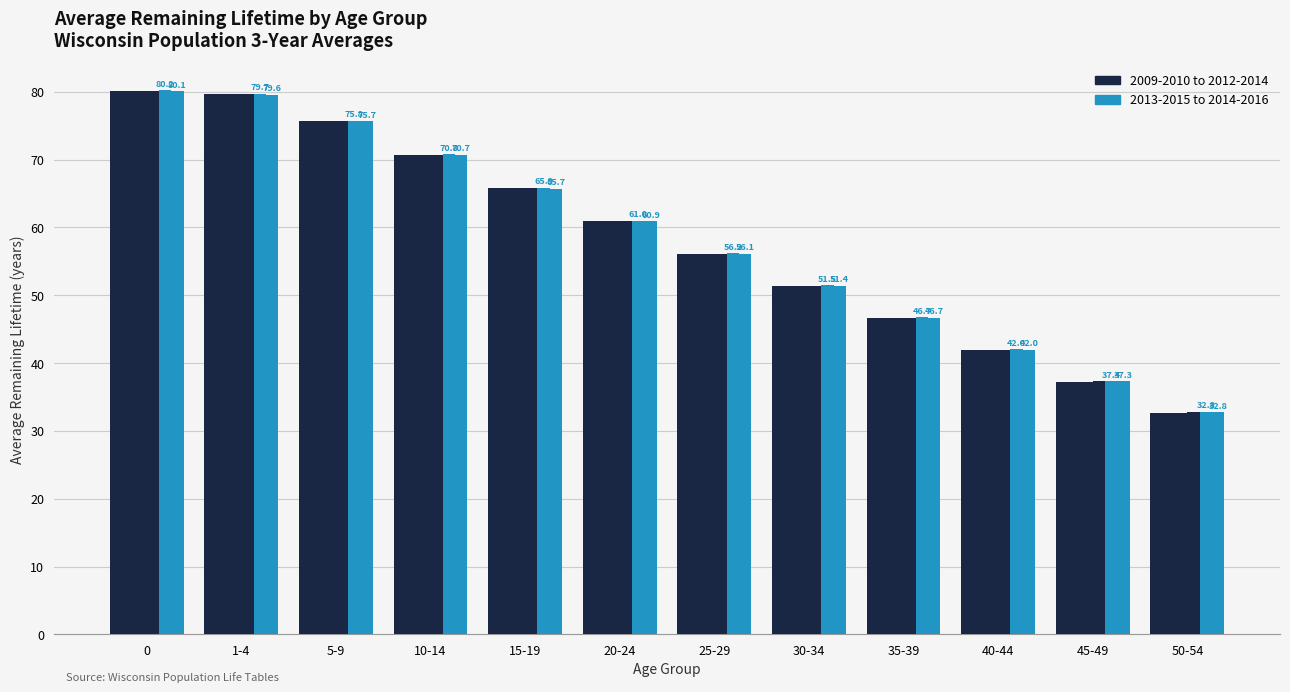

How many categories are shown in the chart?

12